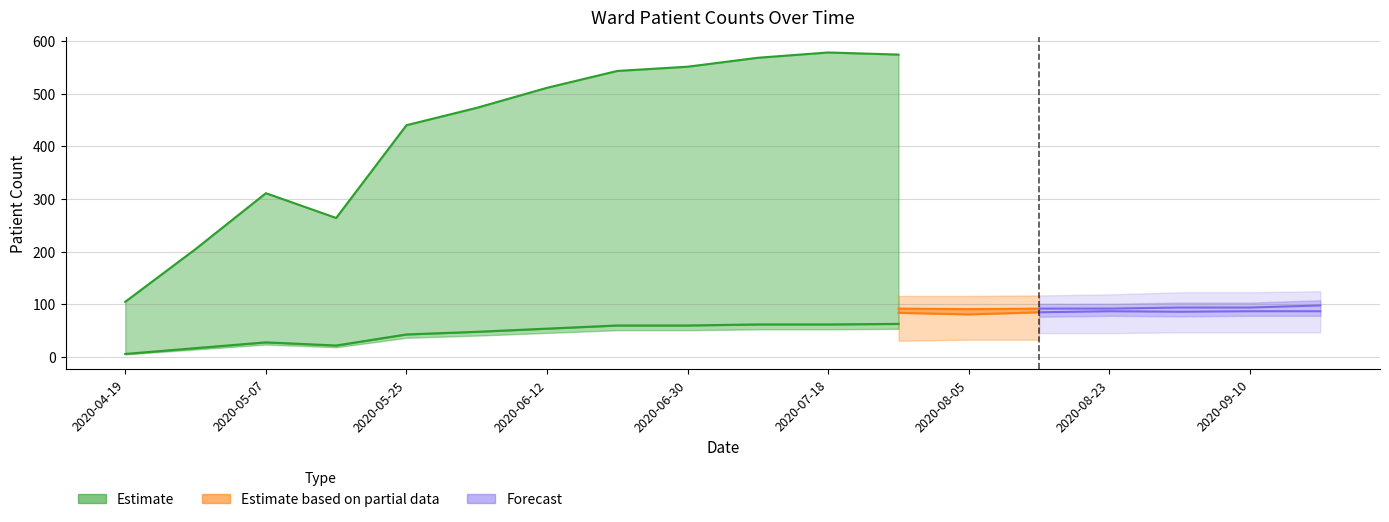

At how many categories does at least one series exceed 28?

18